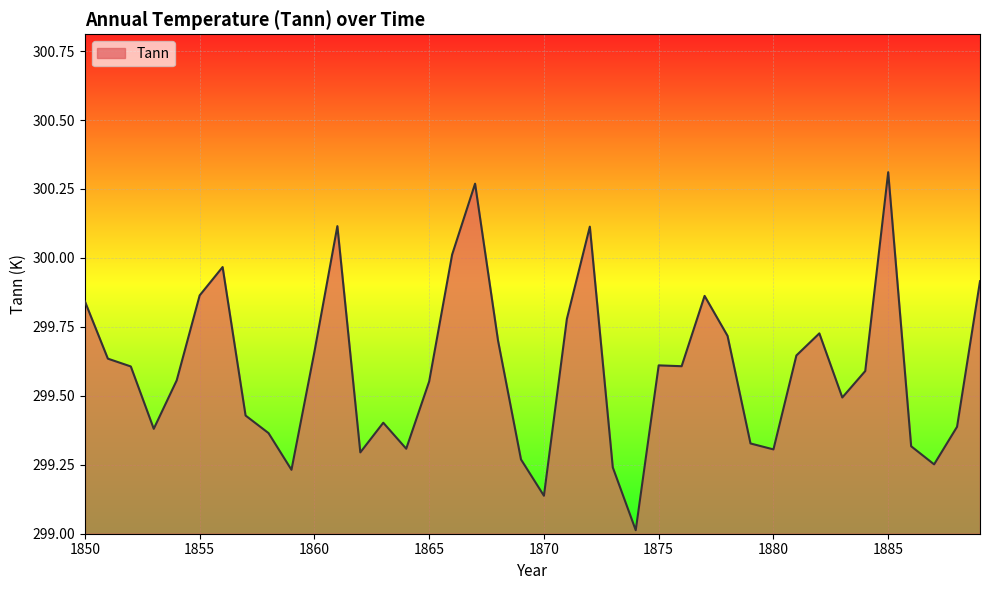

What is the smallest value displayed?

299.0